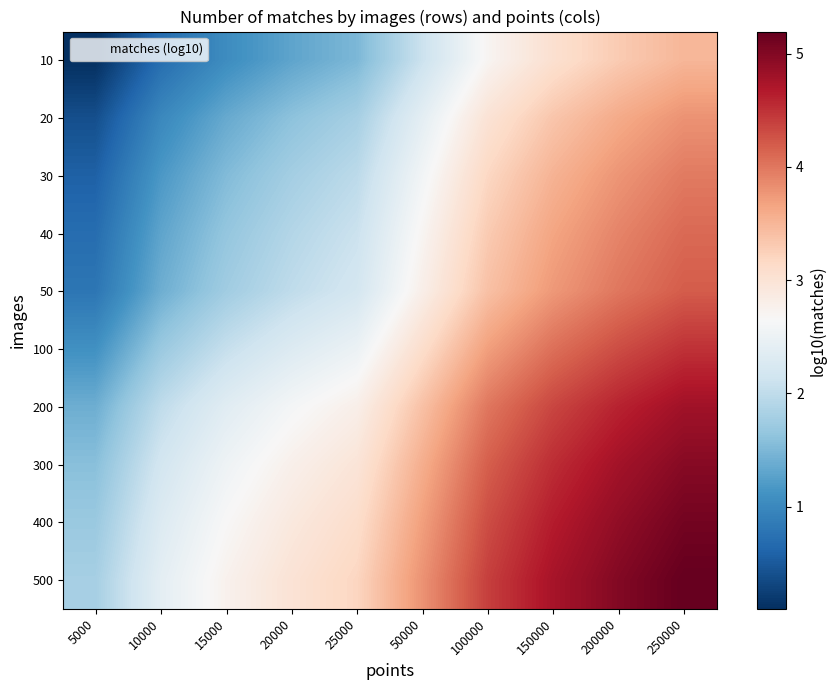

What is the greatest value displayed?

5.2